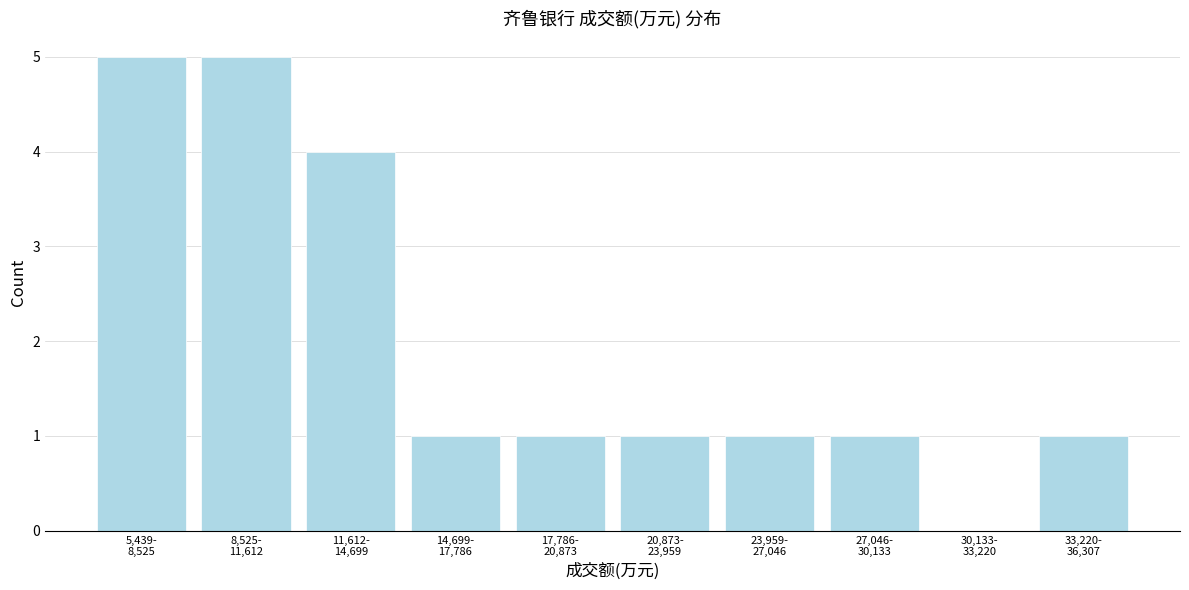

What is the sum of all values?

20